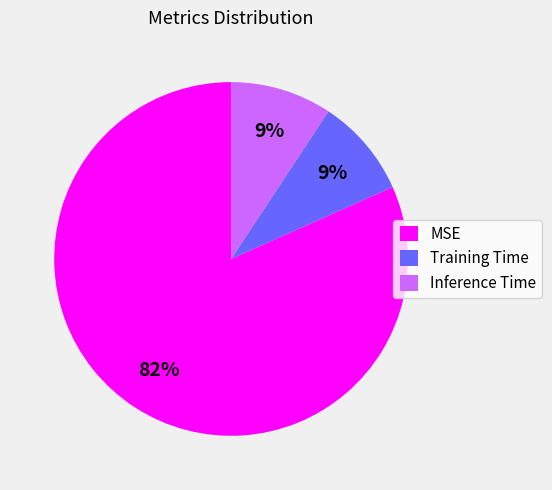

True or false: MSE accounts for 82% of the total.

True